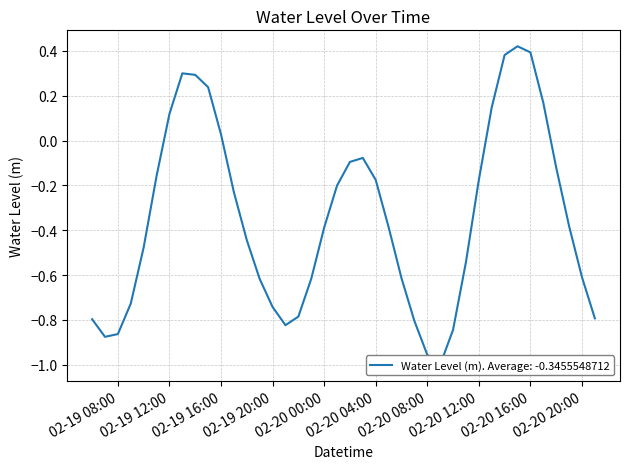

What is the difference between the maximum and minimum values?

1.4